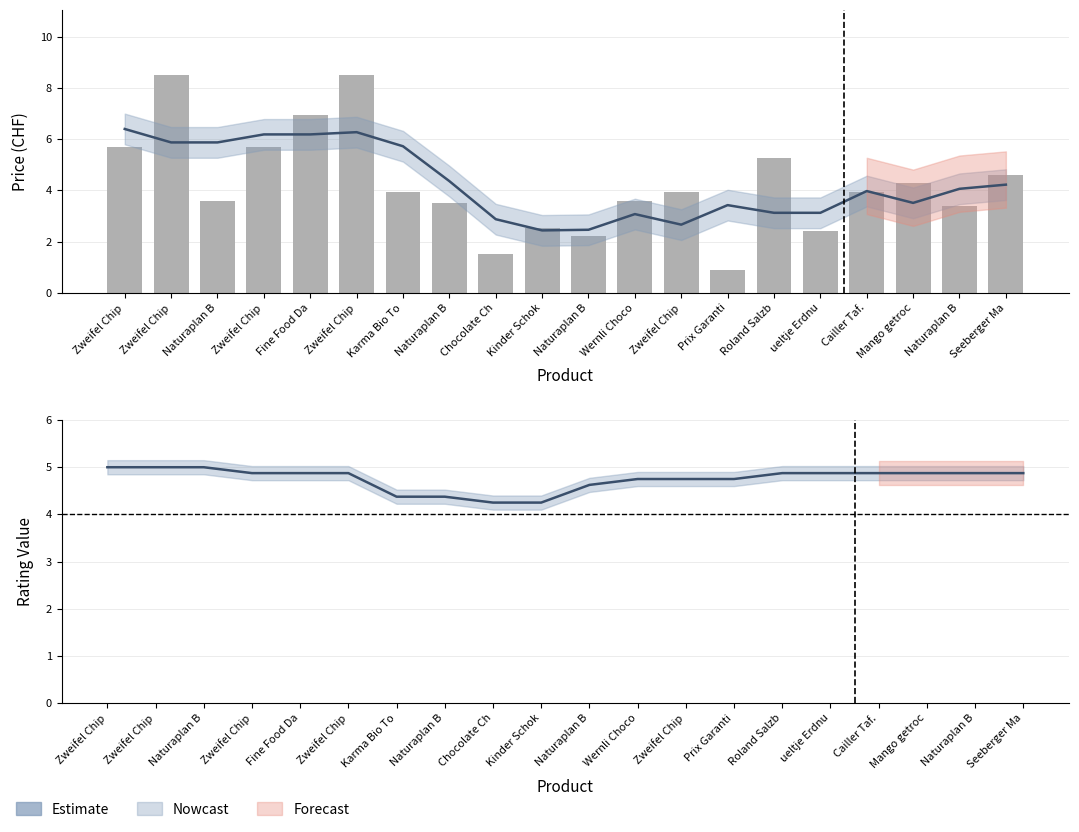

At how many categories does at least one series exceed 2?

20